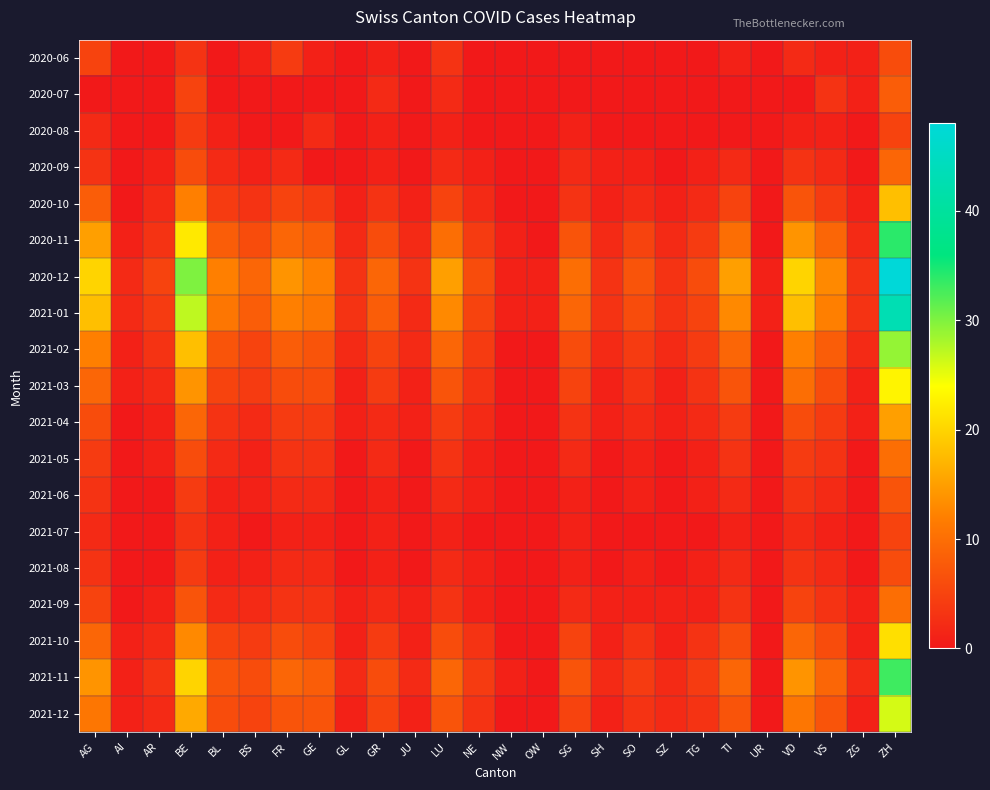

Reading right to left, transcribe all the data shown in this chart.

2020-06: ZH=6	ZG=1	VS=1	VD=2	UR=0	TI=1	TG=0	SZ=0	SO=0	SH=0	SG=0	OW=0	NW=0	NE=0	LU=3	JU=0	GR=1	GL=0	GE=1	FR=4	BS=1	BL=0	BE=3	AR=0	AI=0	AG=5
2020-07: ZH=8	ZG=1	VS=3	VD=0	UR=0	TI=0	TG=0	SZ=0	SO=0	SH=0	SG=0	OW=0	NW=0	NE=0	LU=2	JU=0	GR=2	GL=0	GE=0	FR=0	BS=0	BL=0	BE=5	AR=0	AI=0	AG=0
2020-08: ZH=5	ZG=0	VS=1	VD=1	UR=0	TI=0	TG=0	SZ=0	SO=0	SH=0	SG=1	OW=0	NW=0	NE=0	LU=1	JU=0	GR=1	GL=0	GE=2	FR=0	BS=0	BL=1	BE=4	AR=0	AI=0	AG=2
2020-09: ZH=9	ZG=0	VS=2	VD=3	UR=0	TI=2	TG=1	SZ=0	SO=1	SH=1	SG=2	OW=0	NW=0	NE=1	LU=2	JU=0	GR=1	GL=0	GE=0	FR=2	BS=1	BL=2	BE=6	AR=1	AI=0	AG=3
2020-10: ZH=18	ZG=1	VS=4	VD=7	UR=0	TI=5	TG=2	SZ=1	SO=2	SH=1	SG=3	OW=0	NW=0	NE=2	LU=5	JU=1	GR=3	GL=1	GE=4	FR=5	BS=3	BL=4	BE=12	AR=2	AI=0	AG=8
2020-11: ZH=34	ZG=2	VS=9	VD=14	UR=0	TI=10	TG=4	SZ=2	SO=5	SH=2	SG=7	OW=0	NW=1	NE=4	LU=10	JU=2	GR=6	GL=2	GE=8	FR=9	BS=6	BL=8	BE=22	AR=3	AI=1	AG=15
2020-12: ZH=48	ZG=3	VS=13	VD=20	UR=1	TI=15	TG=6	SZ=3	SO=7	SH=3	SG=10	OW=1	NW=1	NE=6	LU=15	JU=3	GR=9	GL=3	GE=12	FR=14	BS=9	BL=12	BE=30	AR=5	AI=2	AG=20
2021-01: ZH=43	ZG=3	VS=12	VD=18	UR=1	TI=13	TG=5	SZ=3	SO=6	SH=3	SG=9	OW=1	NW=1	NE=5	LU=13	JU=2	GR=8	GL=3	GE=11	FR=12	BS=8	BL=11	BE=27	AR=4	AI=2	AG=18
2021-02: ZH=29	ZG=2	VS=8	VD=12	UR=0	TI=9	TG=4	SZ=2	SO=4	SH=2	SG=6	OW=0	NW=0	NE=4	LU=9	JU=2	GR=5	GL=2	GE=7	FR=8	BS=5	BL=7	BE=18	AR=3	AI=1	AG=12
2021-03: ZH=23	ZG=1	VS=6	VD=10	UR=0	TI=7	TG=3	SZ=1	SO=3	SH=1	SG=5	OW=0	NW=0	NE=3	LU=7	JU=1	GR=4	GL=1	GE=6	FR=6	BS=4	BL=5	BE=14	AR=2	AI=1	AG=9
2021-04: ZH=15	ZG=1	VS=4	VD=6	UR=0	TI=4	TG=2	SZ=1	SO=2	SH=1	SG=3	OW=0	NW=0	NE=2	LU=4	JU=1	GR=2	GL=1	GE=4	FR=4	BS=2	BL=3	BE=9	AR=1	AI=0	AG=6
2021-05: ZH=10	ZG=0	VS=3	VD=4	UR=0	TI=3	TG=1	SZ=0	SO=1	SH=0	SG=2	OW=0	NW=0	NE=1	LU=3	JU=0	GR=2	GL=0	GE=3	FR=3	BS=1	BL=2	BE=6	AR=1	AI=0	AG=4
2021-06: ZH=7	ZG=0	VS=2	VD=3	UR=0	TI=2	TG=1	SZ=0	SO=1	SH=0	SG=1	OW=0	NW=0	NE=1	LU=2	JU=0	GR=1	GL=0	GE=2	FR=2	BS=1	BL=1	BE=4	AR=0	AI=0	AG=3
2021-07: ZH=5	ZG=0	VS=1	VD=2	UR=0	TI=1	TG=0	SZ=0	SO=0	SH=0	SG=1	OW=0	NW=0	NE=0	LU=1	JU=0	GR=1	GL=0	GE=1	FR=1	BS=0	BL=1	BE=3	AR=0	AI=0	AG=2
2021-08: ZH=6	ZG=0	VS=2	VD=3	UR=0	TI=2	TG=1	SZ=0	SO=1	SH=0	SG=1	OW=0	NW=0	NE=1	LU=2	JU=0	GR=1	GL=0	GE=2	FR=2	BS=1	BL=1	BE=4	AR=0	AI=0	AG=3
2021-09: ZH=10	ZG=1	VS=3	VD=5	UR=0	TI=3	TG=1	SZ=1	SO=1	SH=1	SG=2	OW=0	NW=0	NE=1	LU=3	JU=1	GR=2	GL=1	GE=3	FR=3	BS=2	BL=2	BE=7	AR=1	AI=0	AG=5
2021-10: ZH=21	ZG=1	VS=6	VD=9	UR=0	TI=6	TG=3	SZ=1	SO=3	SH=1	SG=5	OW=0	NW=0	NE=3	LU=6	JU=1	GR=4	GL=1	GE=5	FR=6	BS=4	BL=5	BE=13	AR=2	AI=1	AG=9
2021-11: ZH=33	ZG=2	VS=9	VD=14	UR=0	TI=9	TG=4	SZ=2	SO=4	SH=2	SG=7	OW=0	NW=1	NE=4	LU=9	JU=2	GR=6	GL=2	GE=8	FR=9	BS=6	BL=7	BE=20	AR=3	AI=1	AG=14
2021-12: ZH=26	ZG=1	VS=7	VD=11	UR=0	TI=7	TG=3	SZ=2	SO=3	SH=1	SG=5	OW=0	NW=0	NE=3	LU=7	JU=1	GR=5	GL=1	GE=7	FR=7	BS=5	BL=6	BE=16	AR=2	AI=1	AG=11